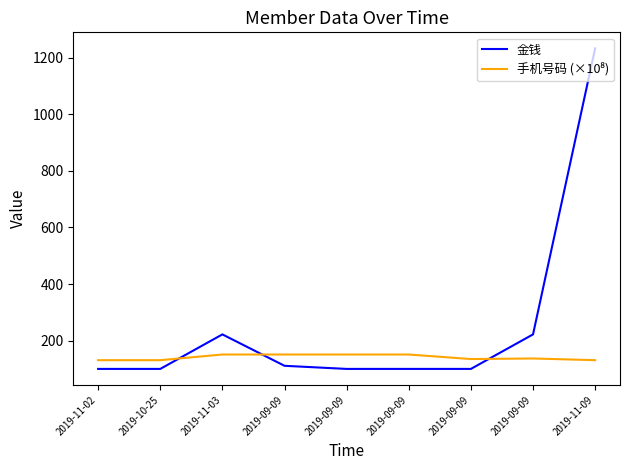

True or false: 金钱 has more than 2 points higher than both neighbors.

False